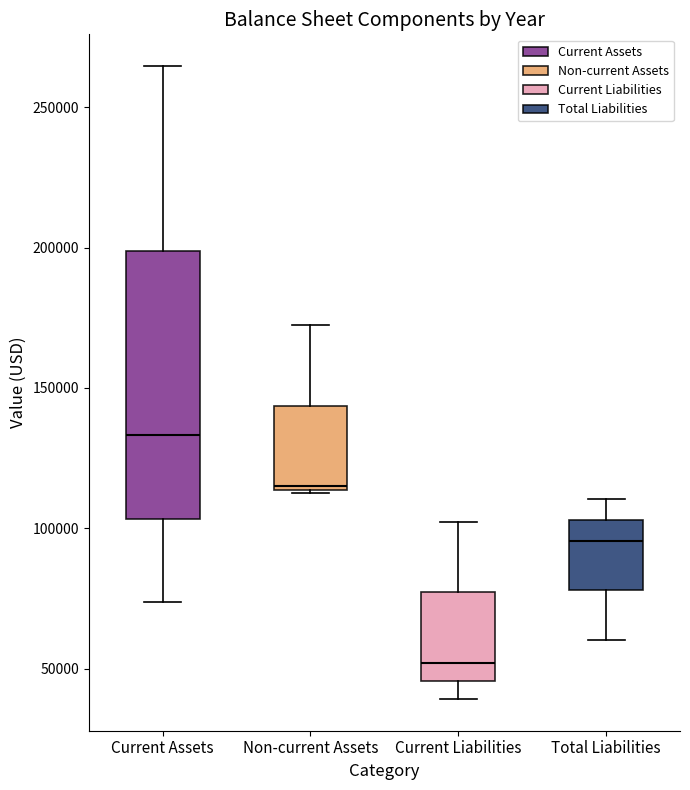

Where does the lower whisker of the box for Current Assets end on the y-axis? The values are not printed on the chart, so give them approximately, as read against the axis.

75000